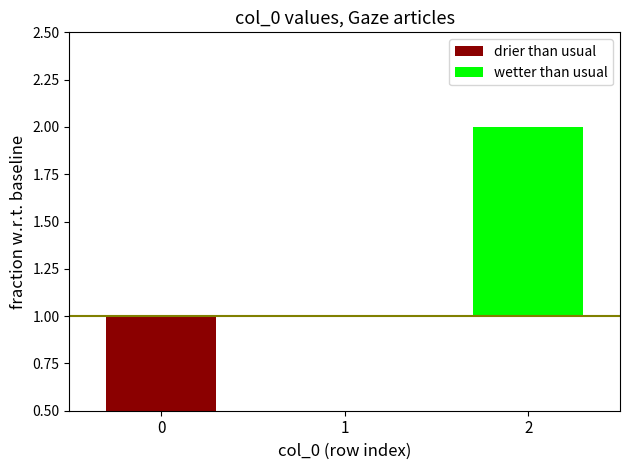

What are all the series names shown in the legend?

drier than usual, wetter than usual